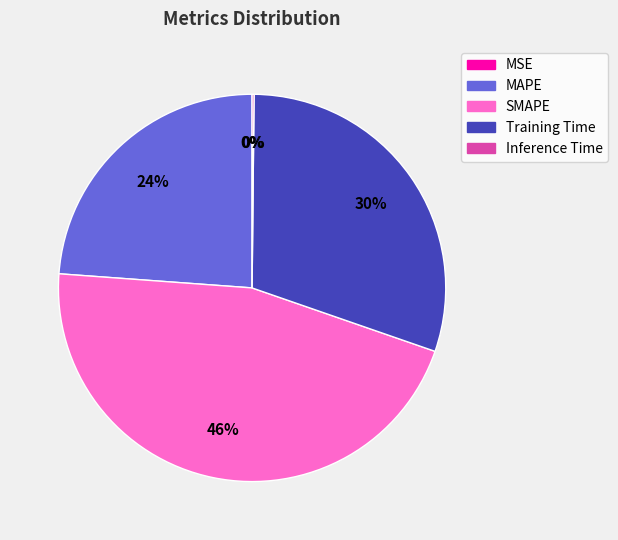

Does any single category account for the majority?

No